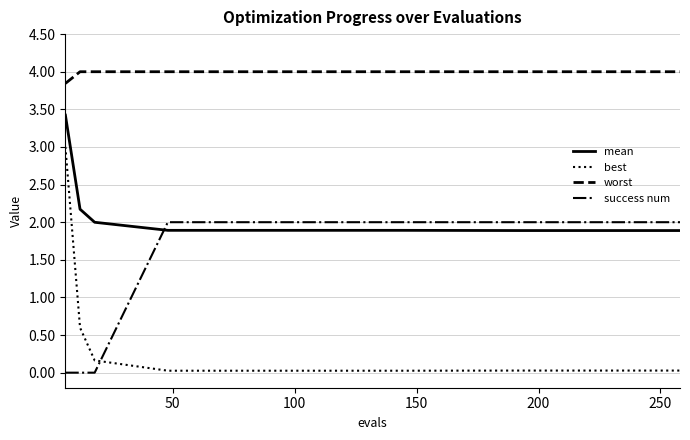

List the series in order of their peak value, highest first.

worst, mean, best, success num